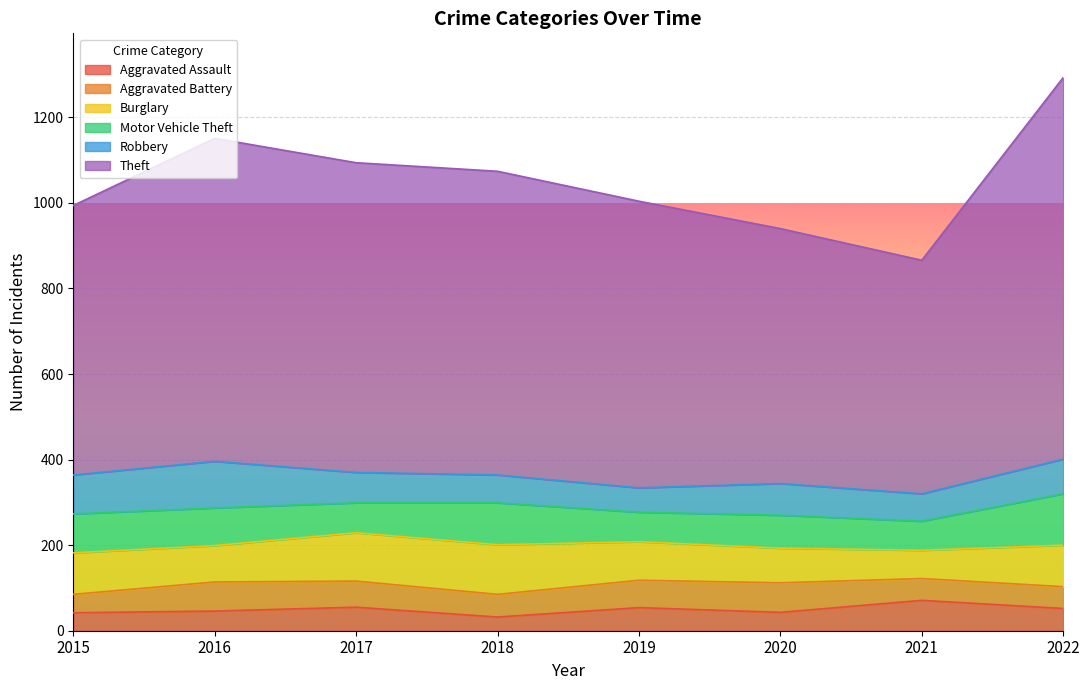

List the labels in order of Theft value, smallest first.

2021, 2020, 2015, 2019, 2018, 2017, 2016, 2022